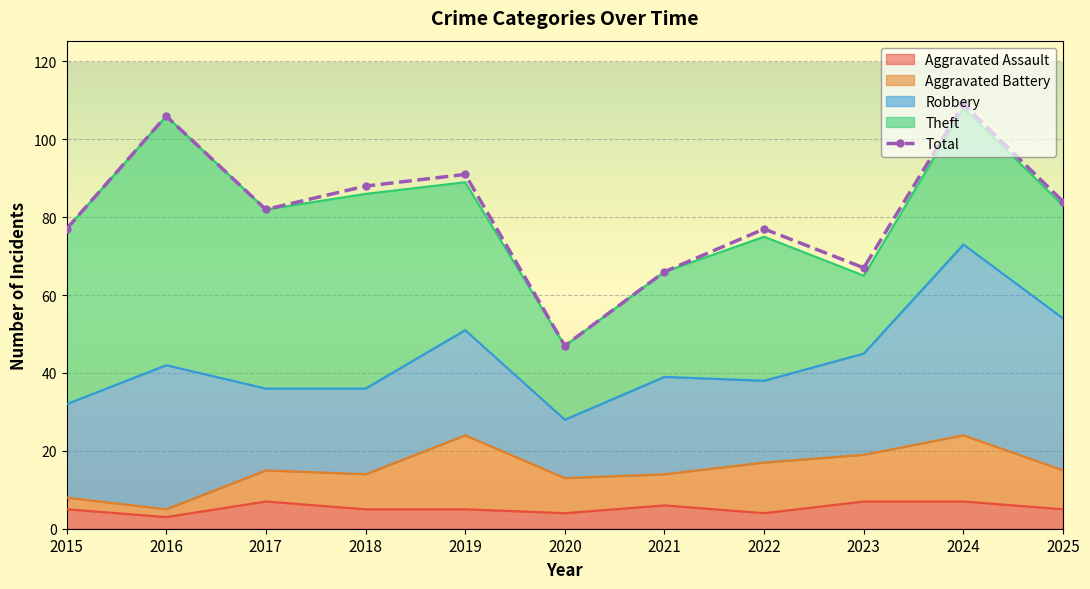

How many values exceed 82?

5